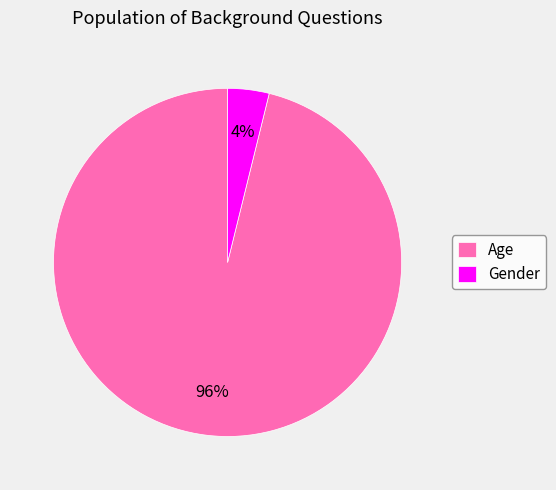

Does Gender represent more than half of the total?

No